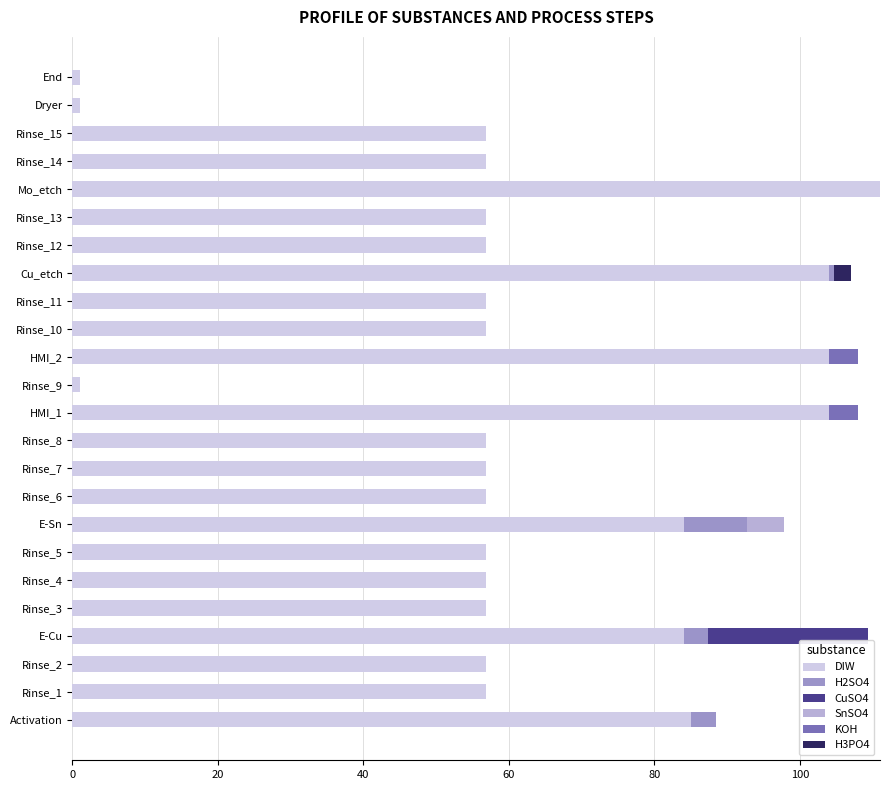

What is the total value across all series at Rinse_5?

56.9